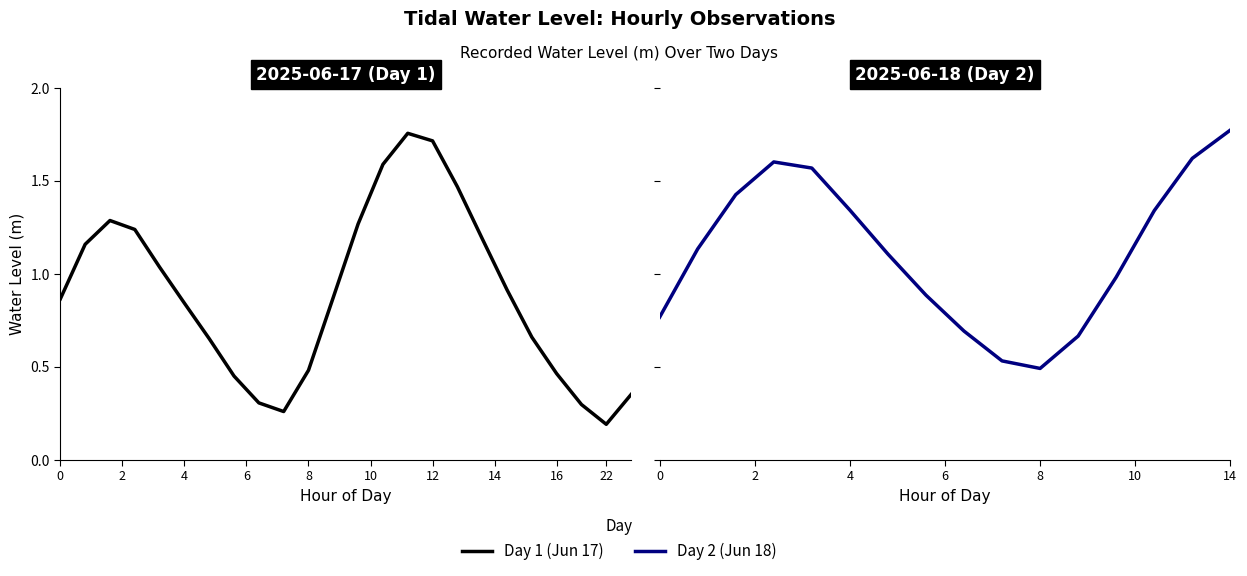

The value at 2025-06-17 17:00 is 2.0. True or false?

False